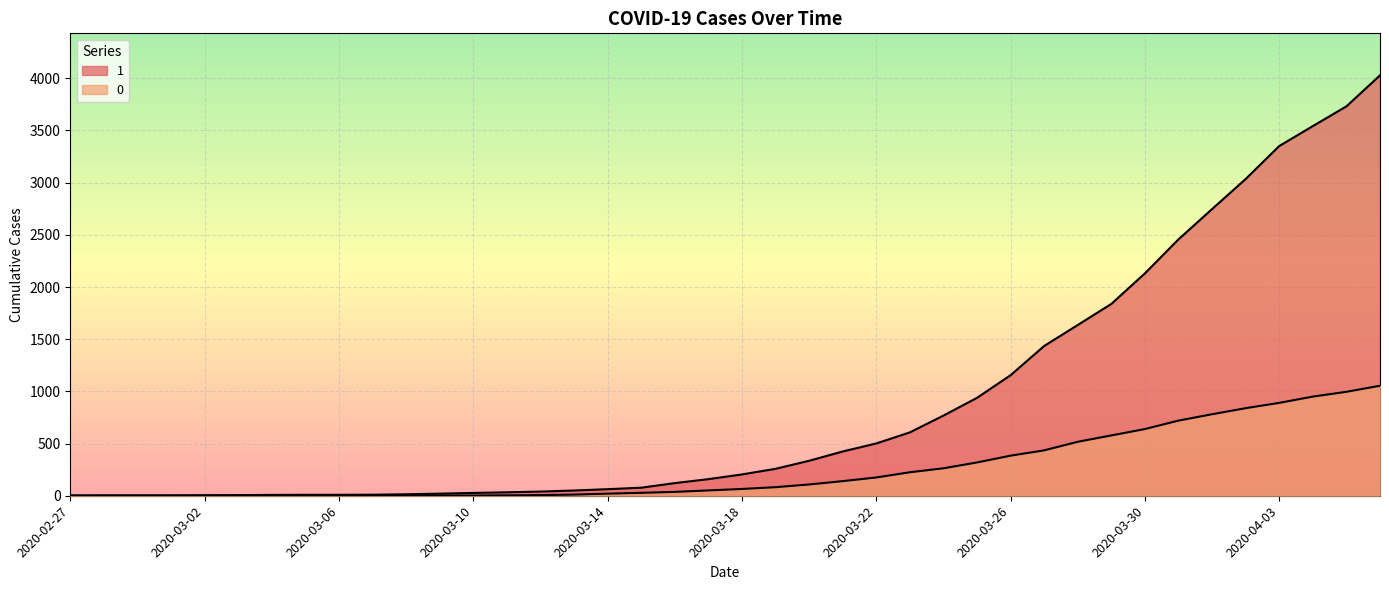

Which series has the largest total across all categories?

1